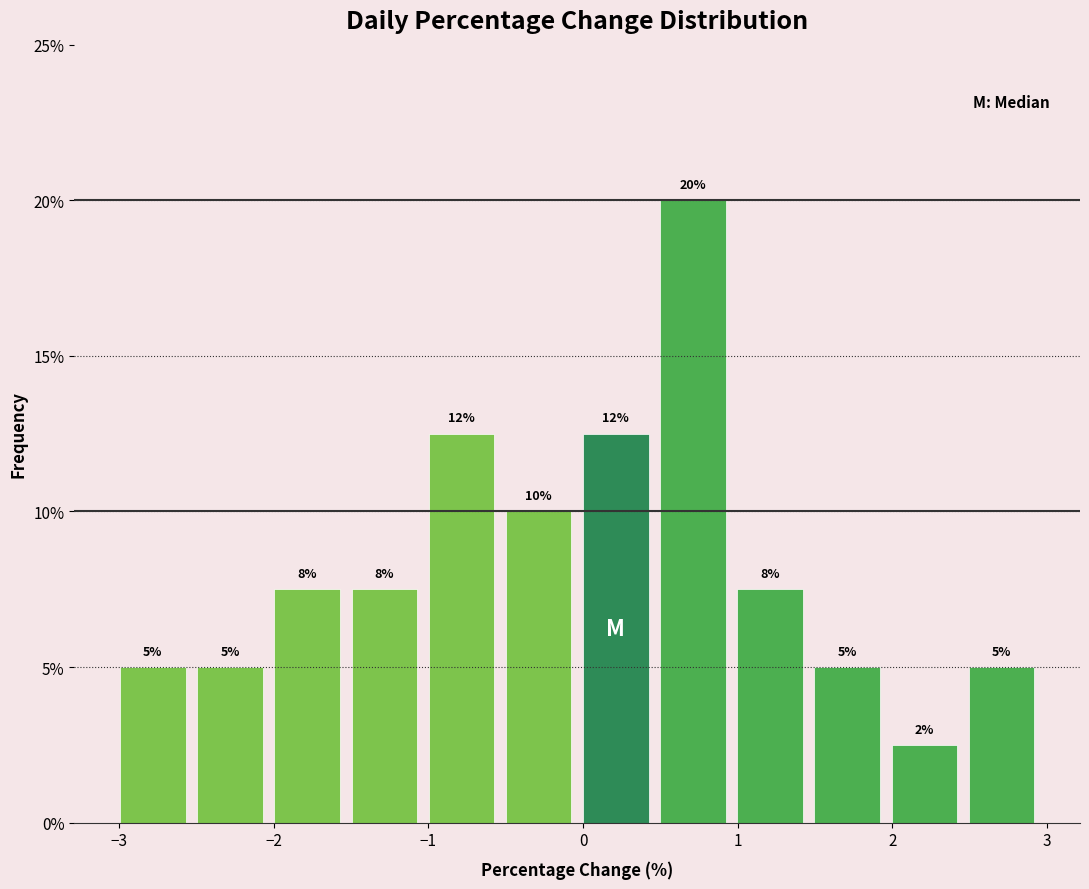

Which range on the x-axis has the tallest bar?

0.5 to 1.0